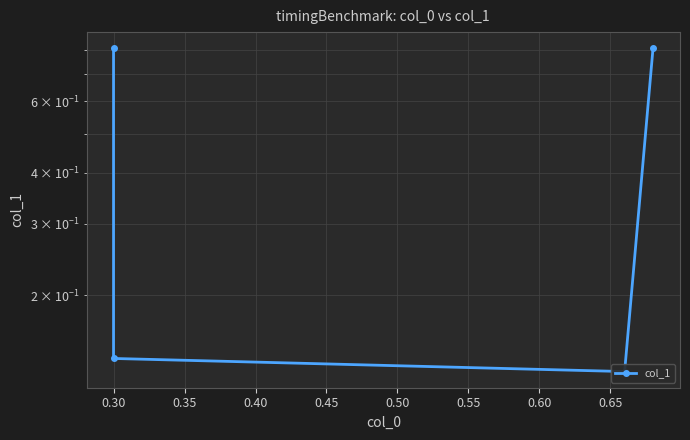

Reading right to left, extract all data points from this chart.

0.8	0.1	0.1	0.8